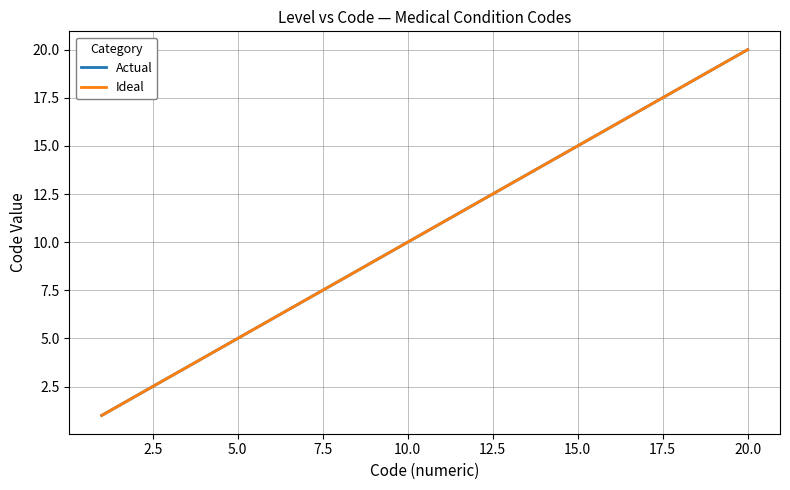

Does the chart have visible grid lines?

Yes